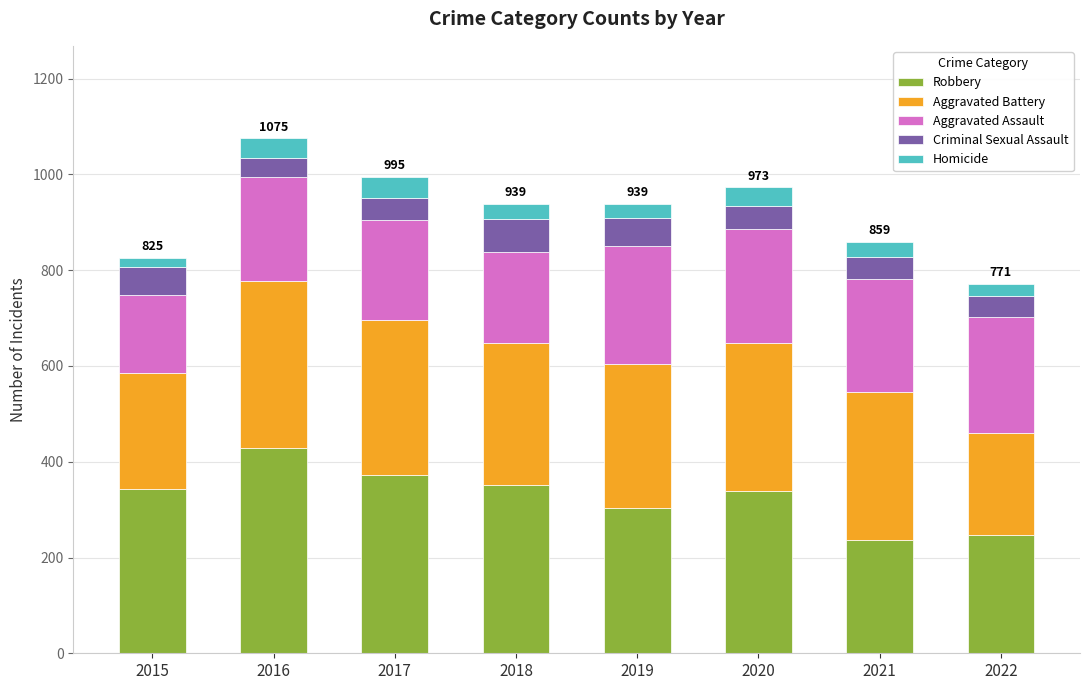

What is the highest value of the Robbery series?

429